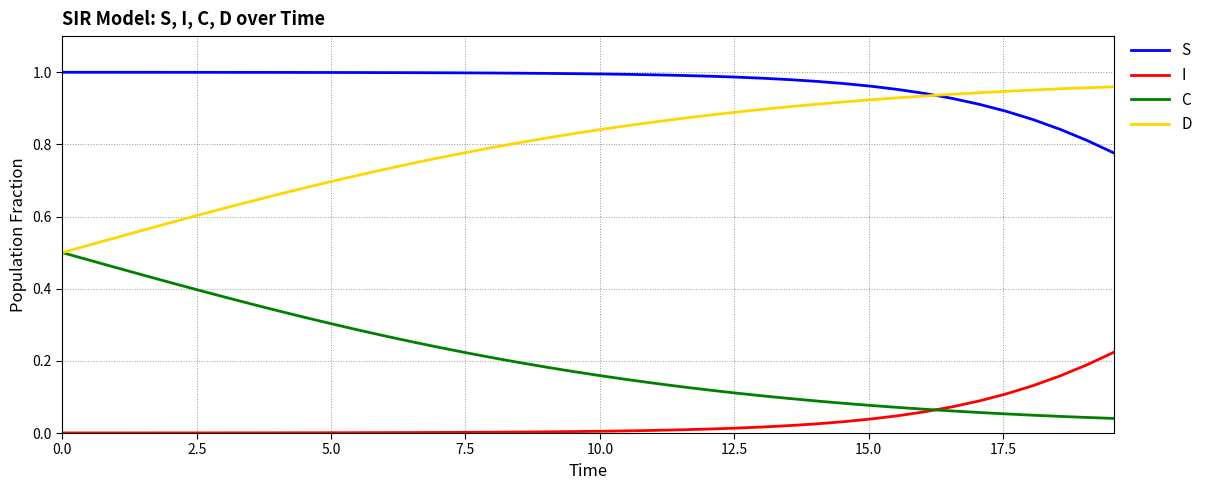

Which series has the largest total across all categories?

S